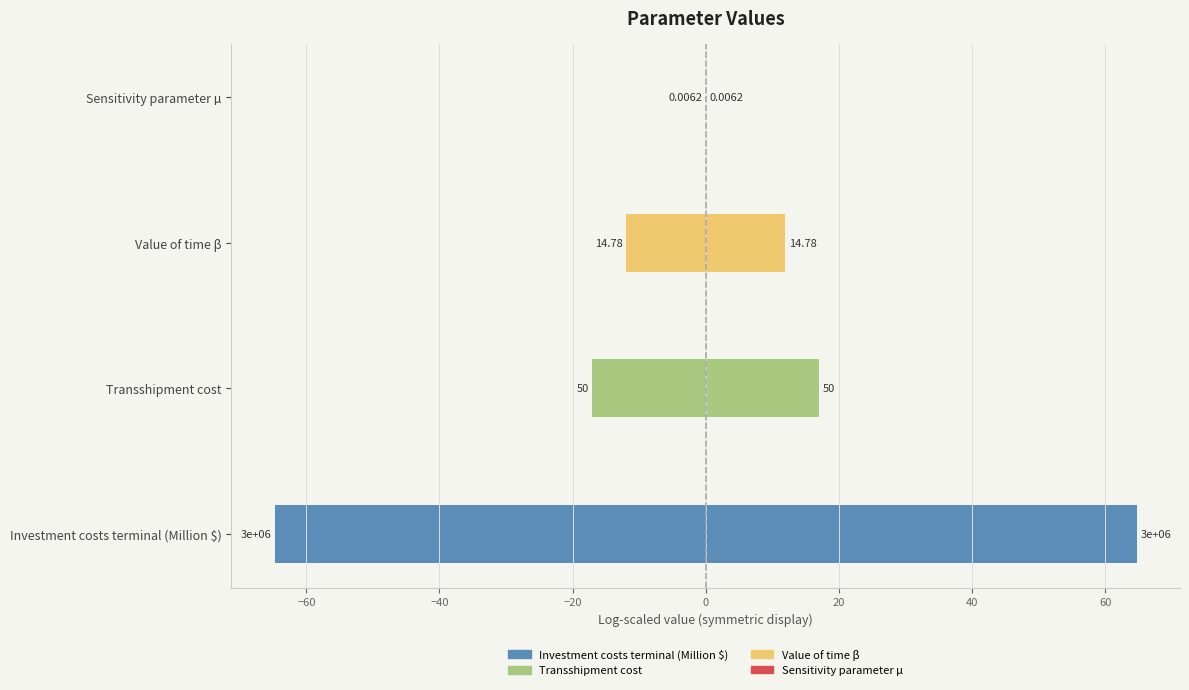

Where does the data first go above -11?

Sensitivity parameter µ